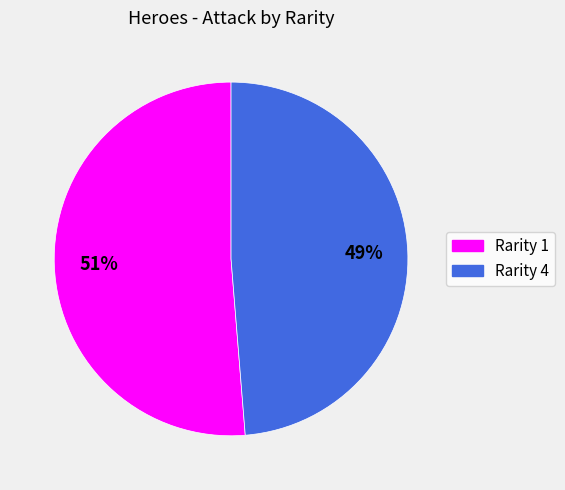

To the nearest percent, what is the average slice percentage?

50%